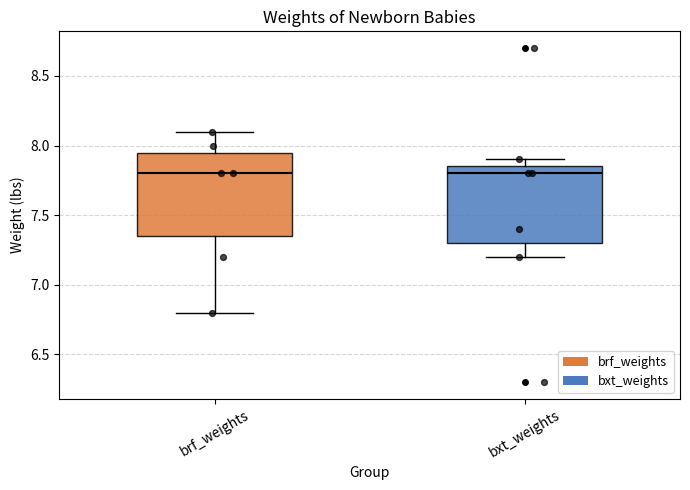

Reading left to right, read every box against the y-axis: the position of its median line, the range the box covers, and the ends of its whiskers. The values are not printed on the chart, so give them approximately, as read against the axis.

brf_weights: median 7.80, box 7.35 to 7.95, whiskers 6.80 to 8.10
bxt_weights: median 7.80, box 7.30 to 7.85, whiskers 7.20 to 7.90